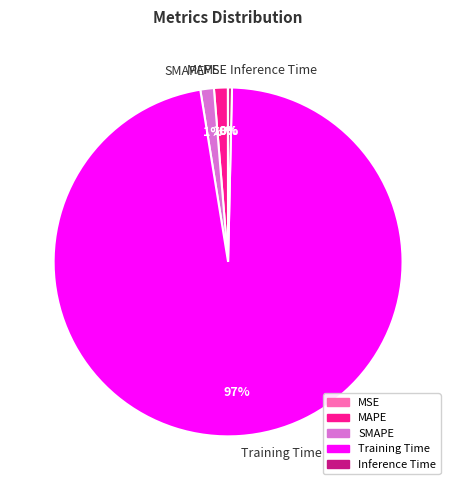

What is the largest slice in the pie chart?

Training Time